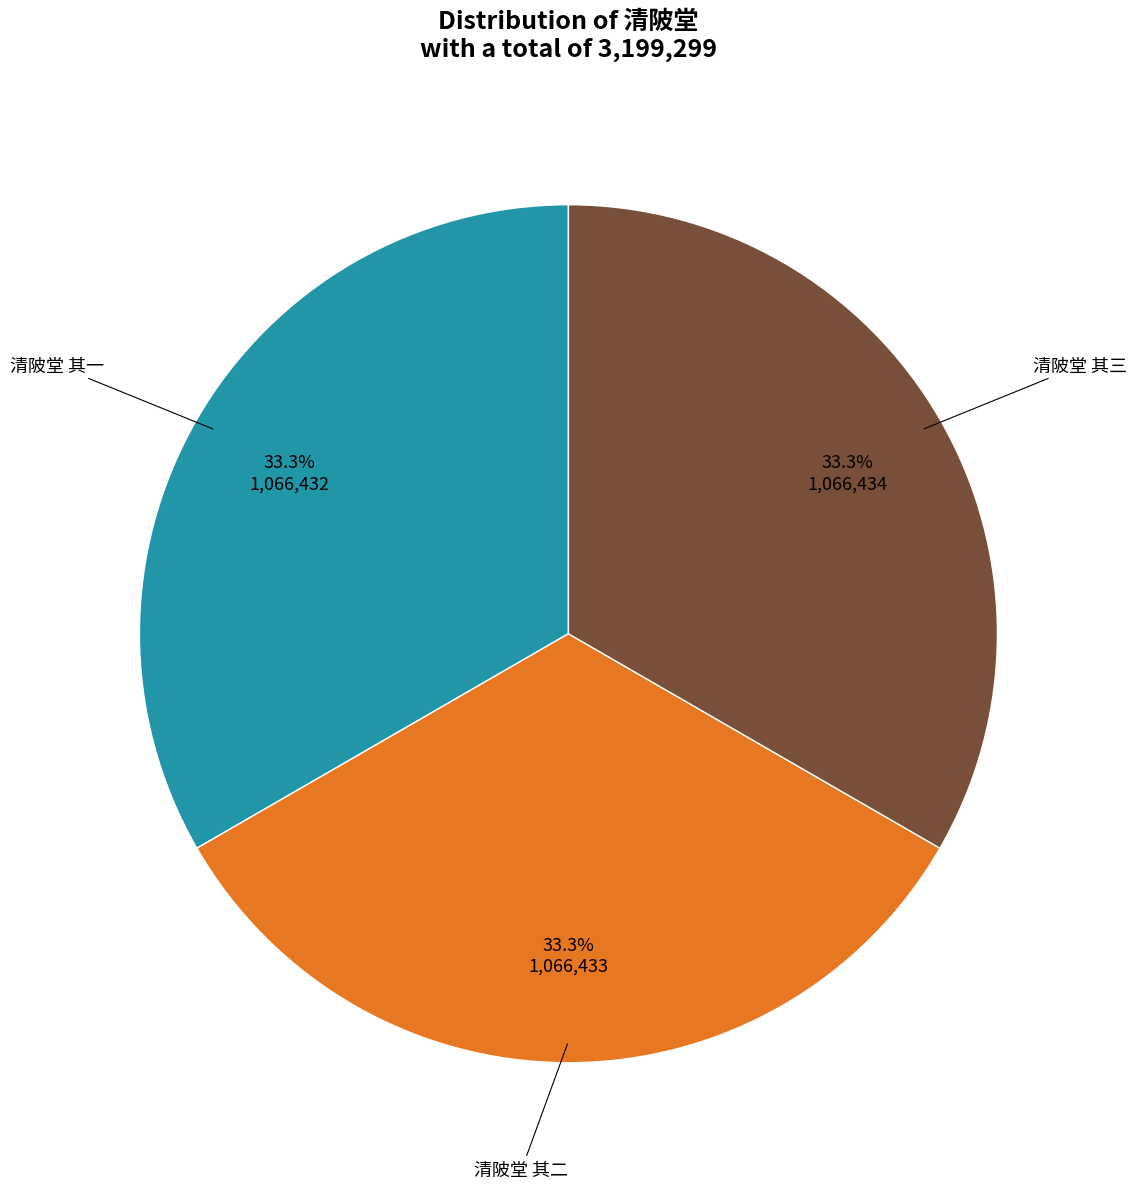

Does any single category account for the majority?

No